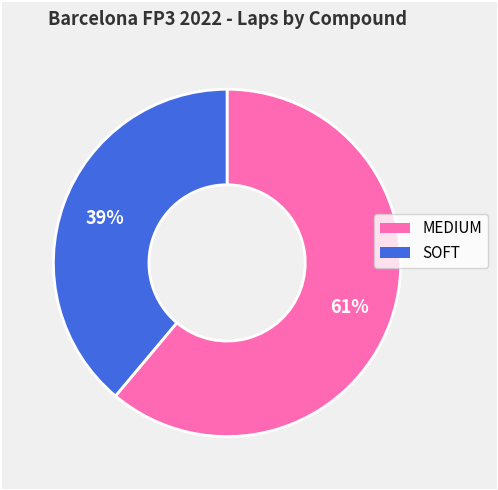

Do SOFT and MEDIUM together represent more than half of the pie?

Yes